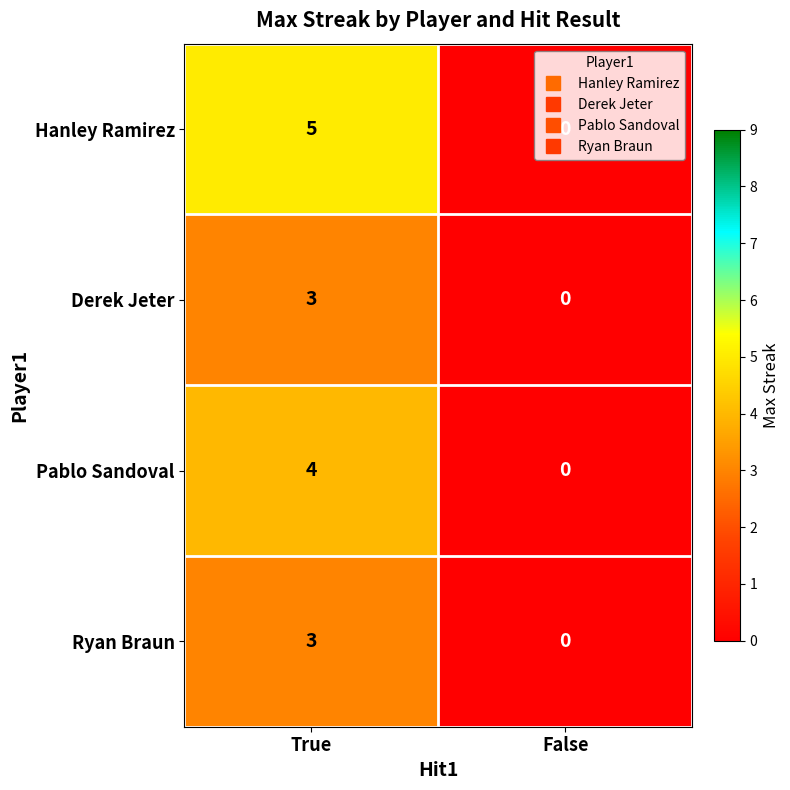

True or false: Pablo Sandoval has a value of -3 at False.

False